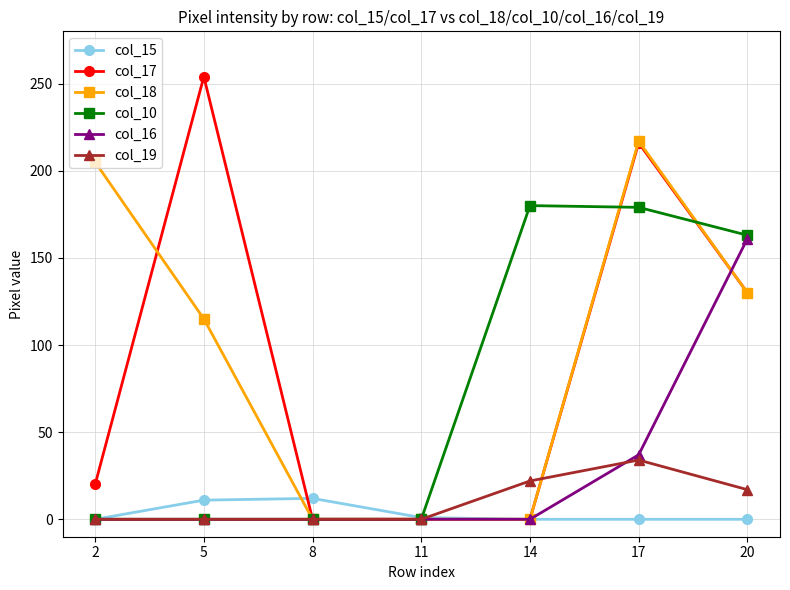

What is the average value of the col_17 series?

89